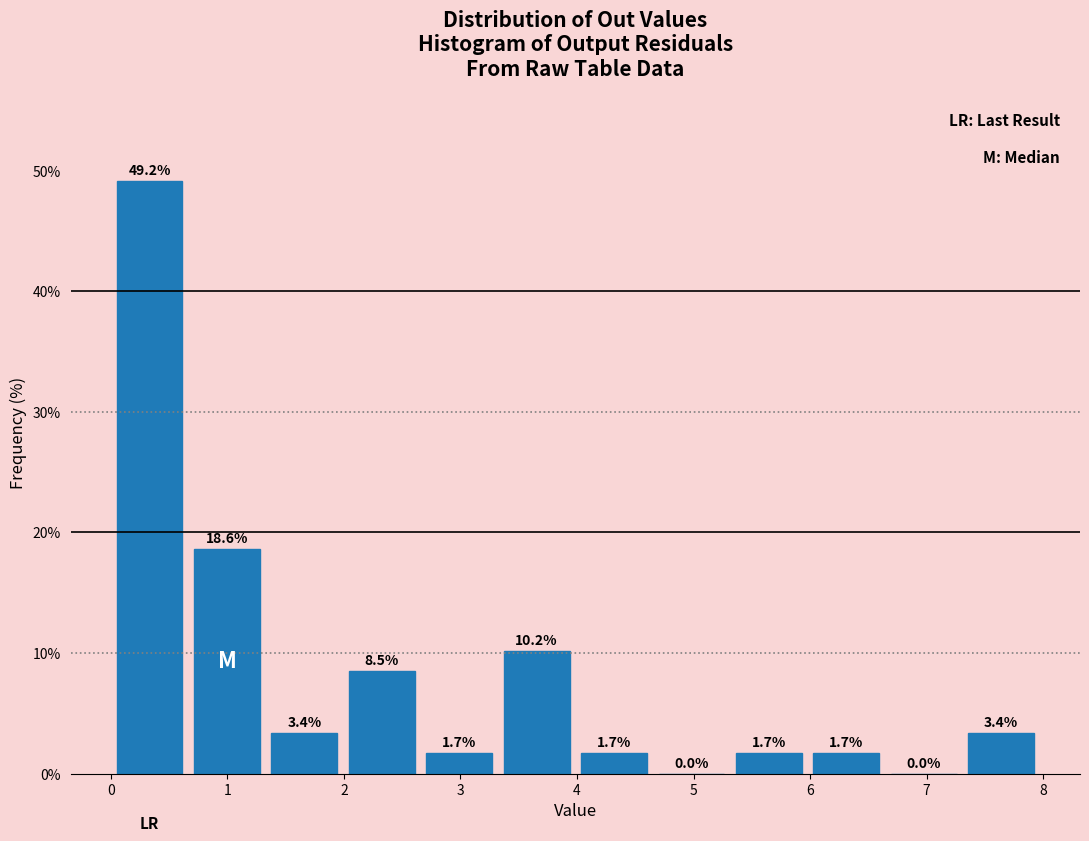

Reading left to right, transcribe this chart: for each bar, give the range it covers on the x-axis and its height. The bar edges are not printed on the chart, so give them approximately, as read against the axis.

0.0 to 0.7: 49.2
0.7 to 1.3: 18.6
1.3 to 2.0: 3.4
2.0 to 2.7: 8.5
2.7 to 3.3: 1.7
3.3 to 4.0: 10.2
4.0 to 4.7: 1.7
4.7 to 5.3: 0.0
5.3 to 6.0: 1.7
6.0 to 6.6: 1.7
6.6 to 7.3: 0.0
7.3 to 8.0: 3.4